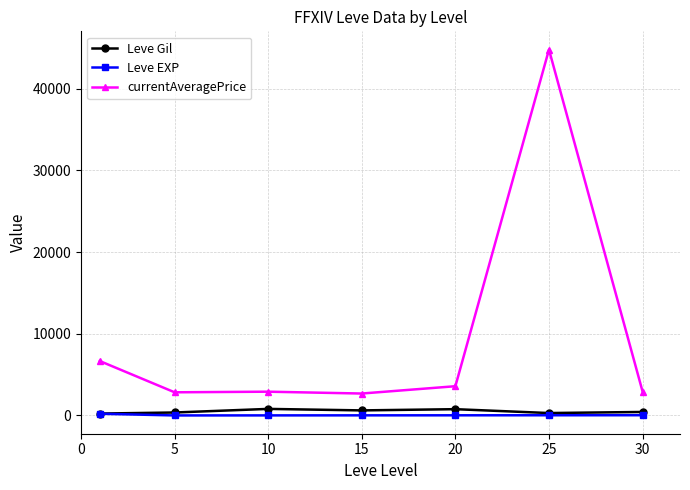

At how many categories does at least one series exceed 16683?

1